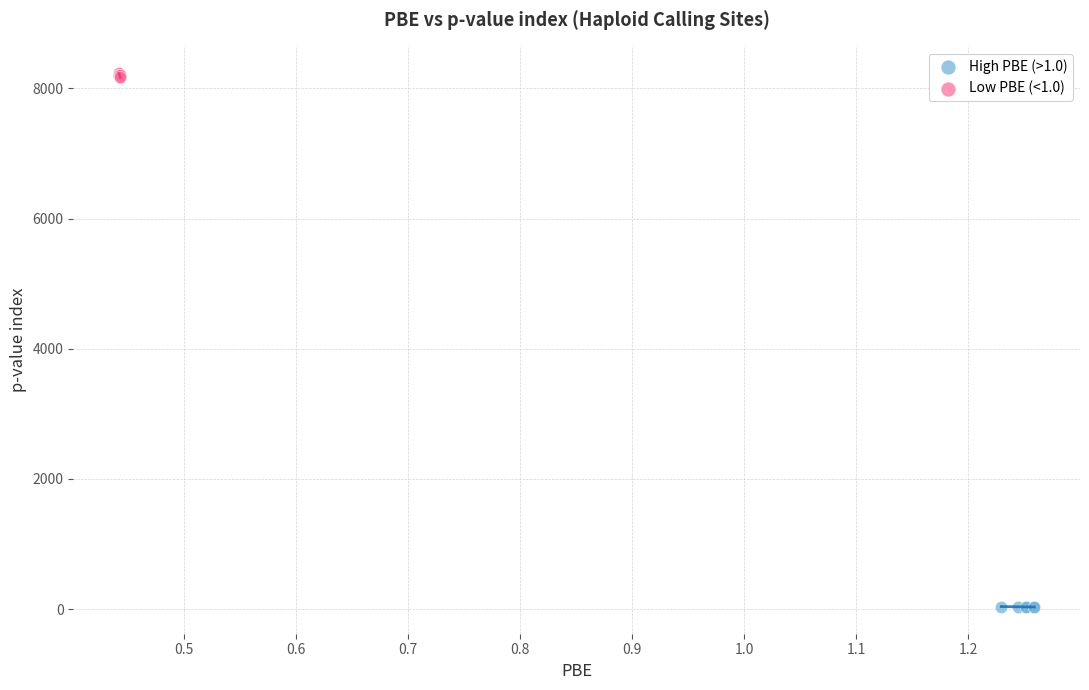

Which series has the largest Y range (max minus min)?

Low PBE (<1.0)